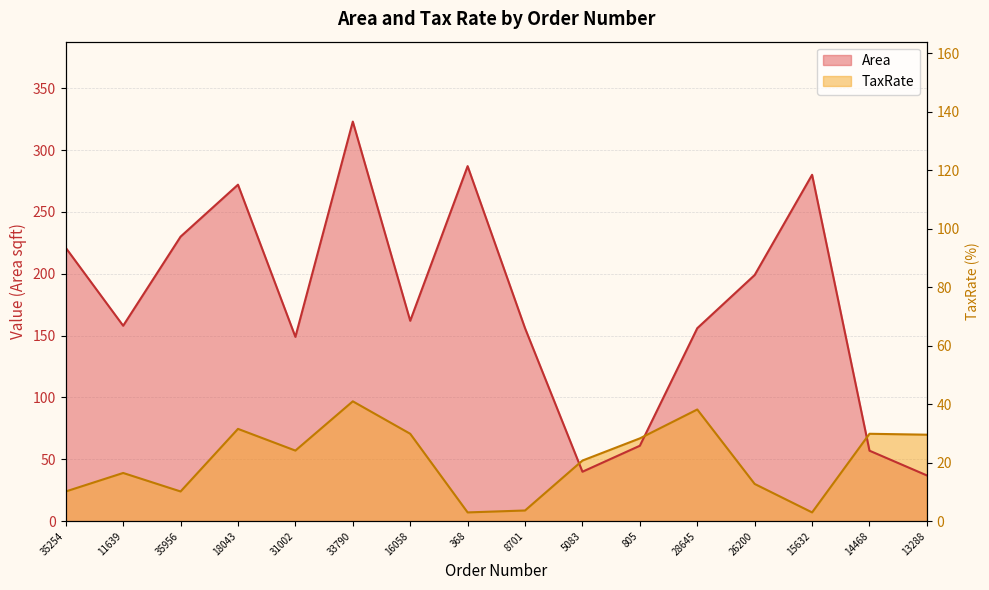

Where is the first local minimum for TaxRate?

35956